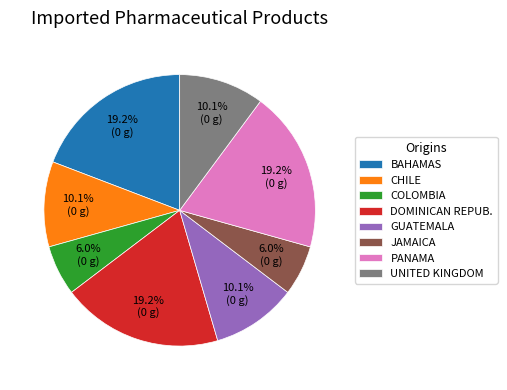

Do BAHAMAS and PANAMA together represent more than half of the pie?

No